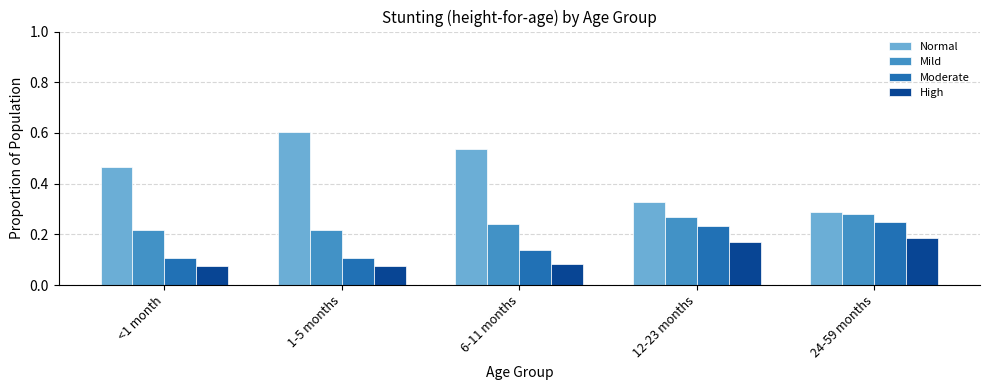

What is the maximum value for Normal?

0.6